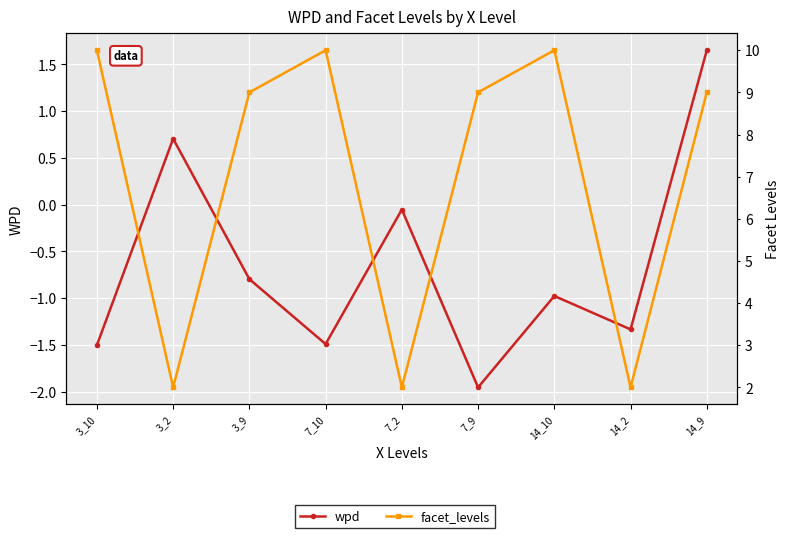

Count the facet_levels values in the range 2 to 10.

9